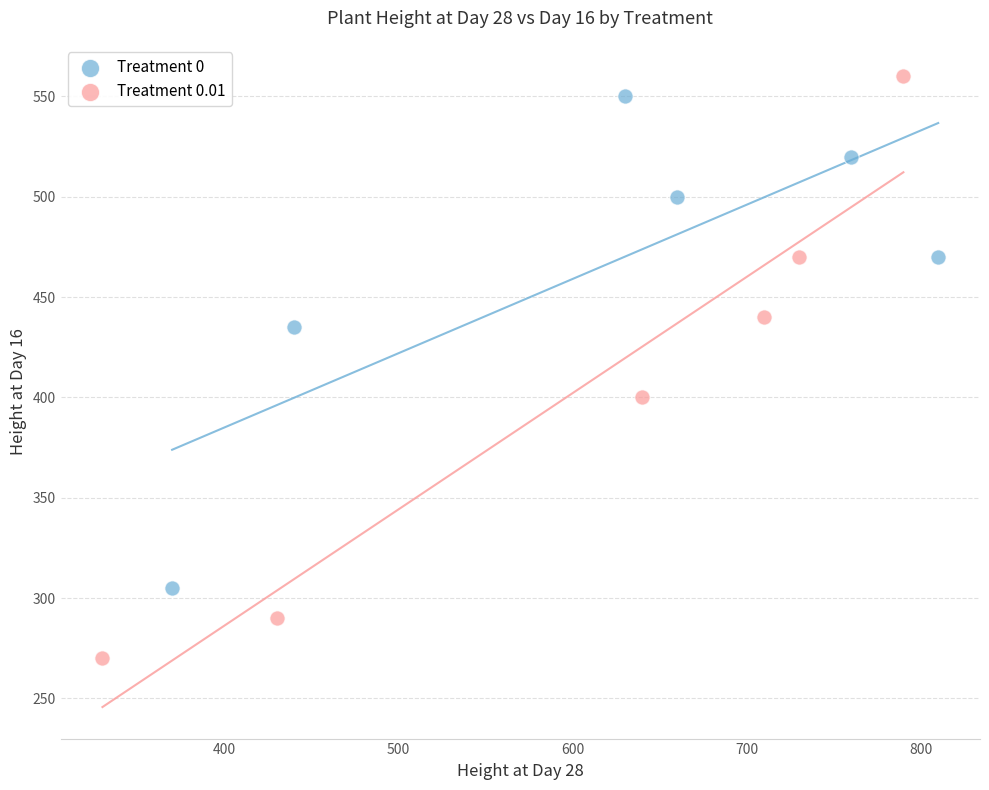

Which series reaches the minimum Y coordinate?

Treatment 0.01